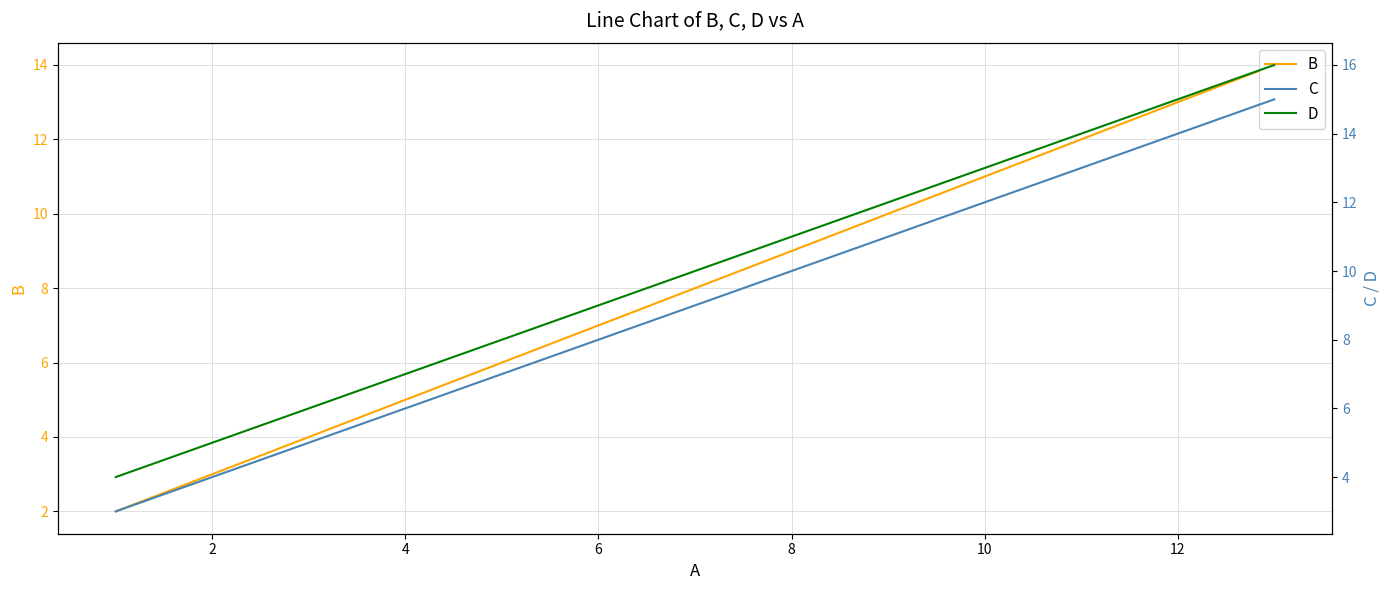

Rank the series by their maximum value, from lowest to highest.

B, C, D